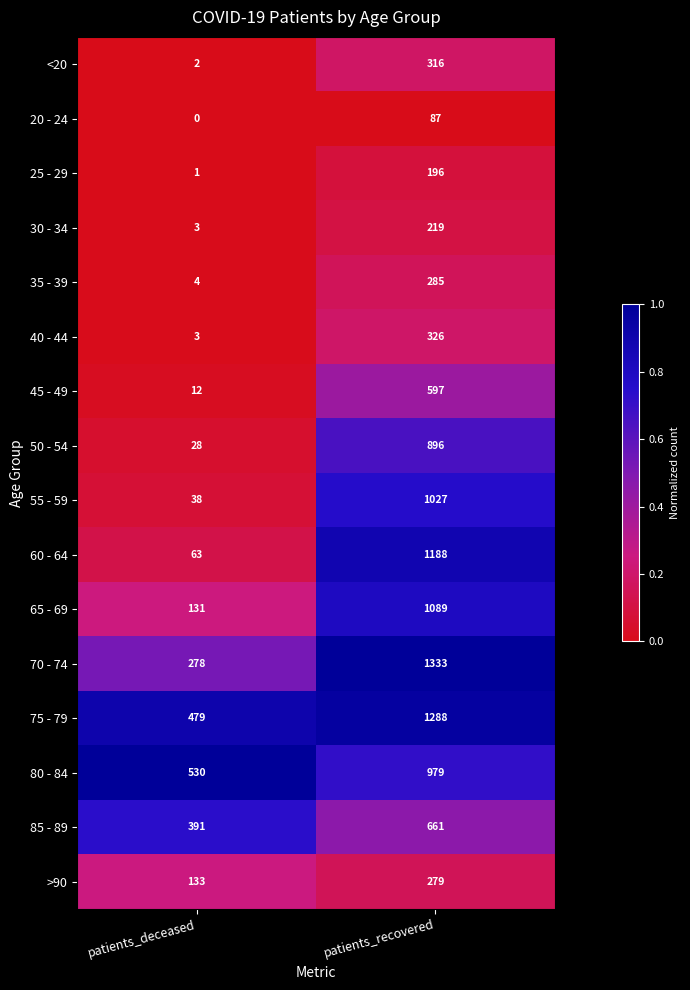

How many categories are shown in the chart?

2